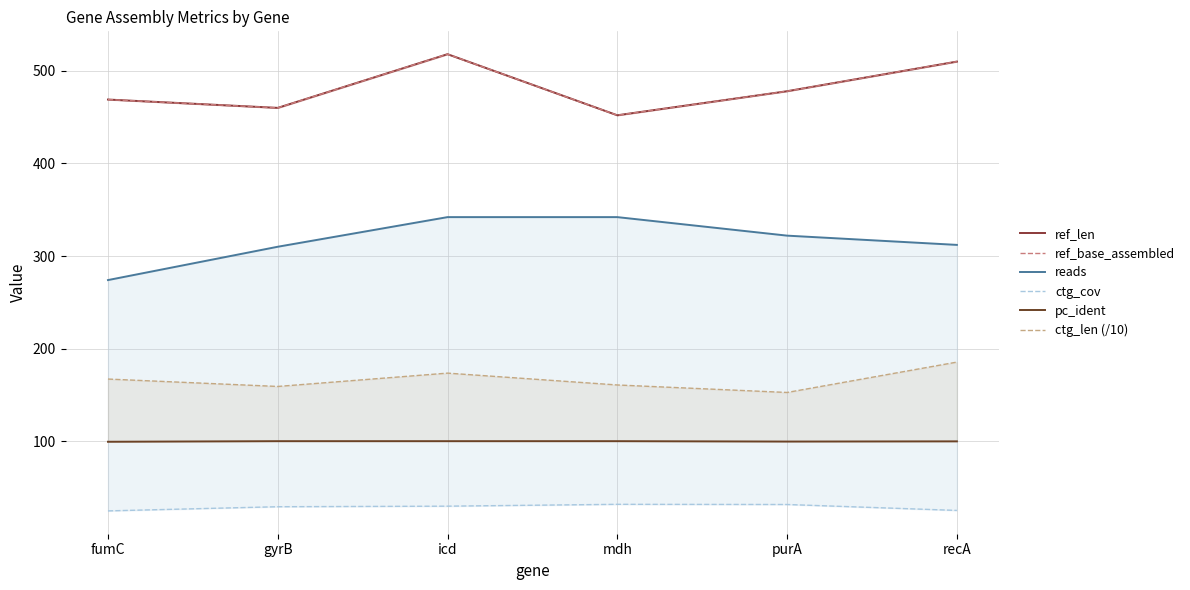

What is the sum of all pc_ident values?

598.7